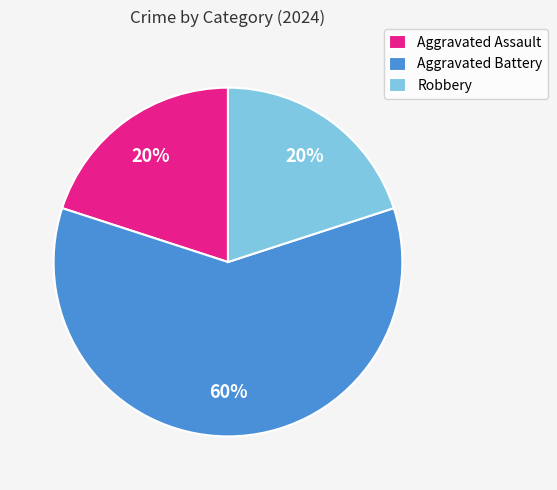

What percentage is the Robbery slice, to the nearest percent?

20%